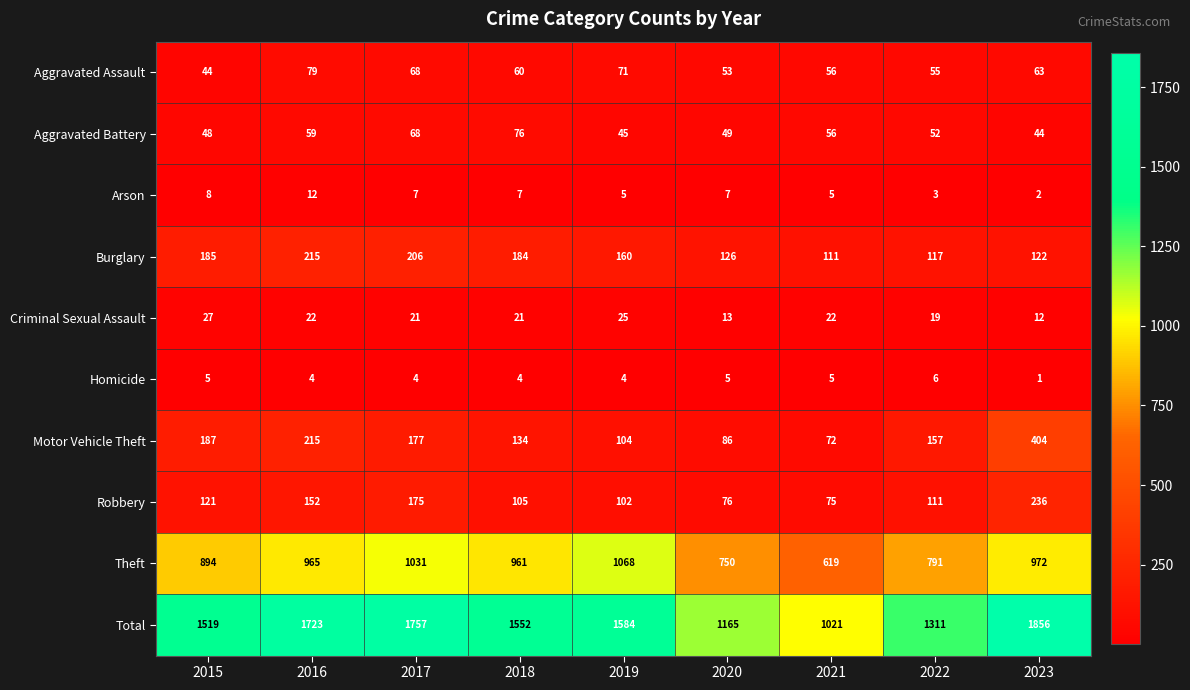

What is the difference between the maximum and minimum values in the Theft series?

449